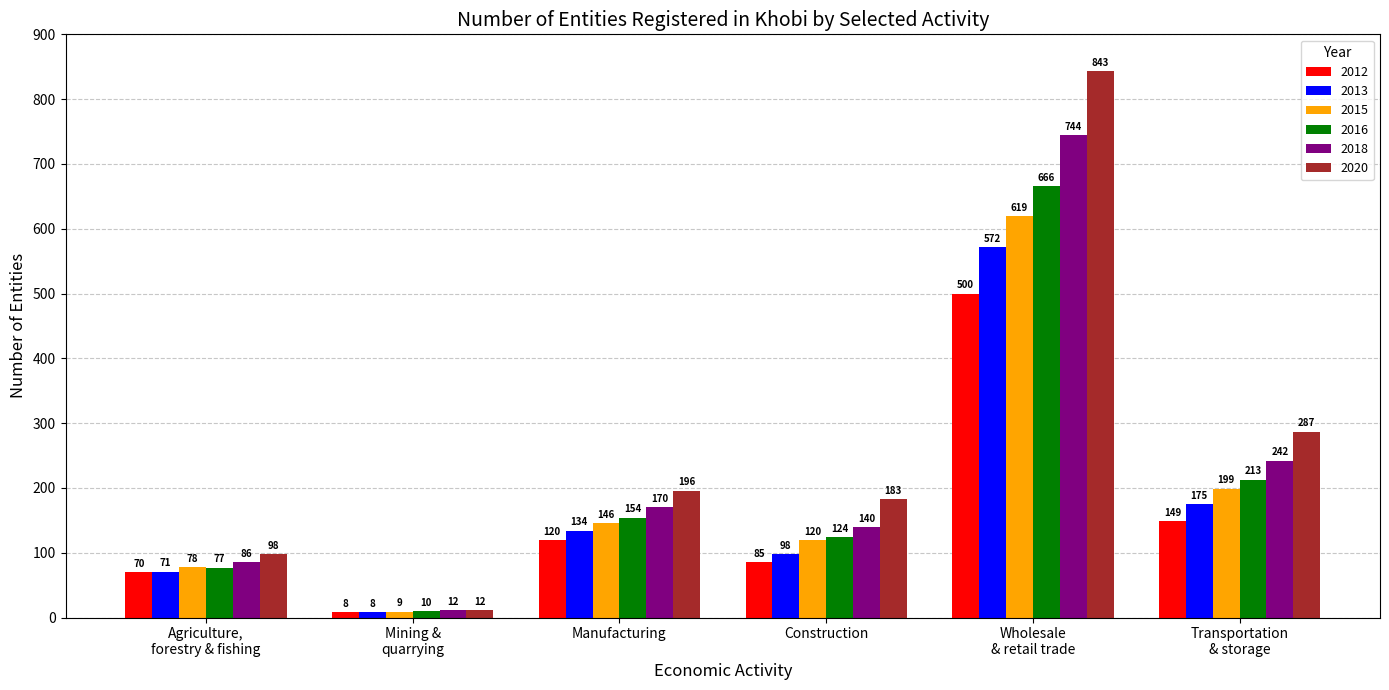

What is the difference between the 2018 values at Transportation
& storage and Manufacturing?

72